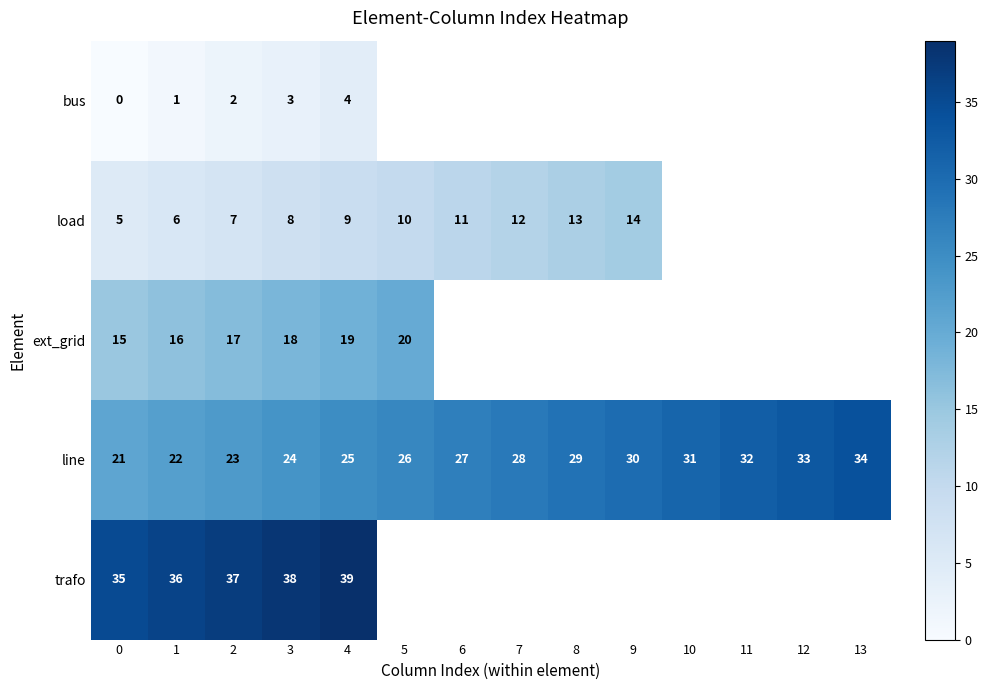

What is the difference between the second highest and minimum values in the line series?

12